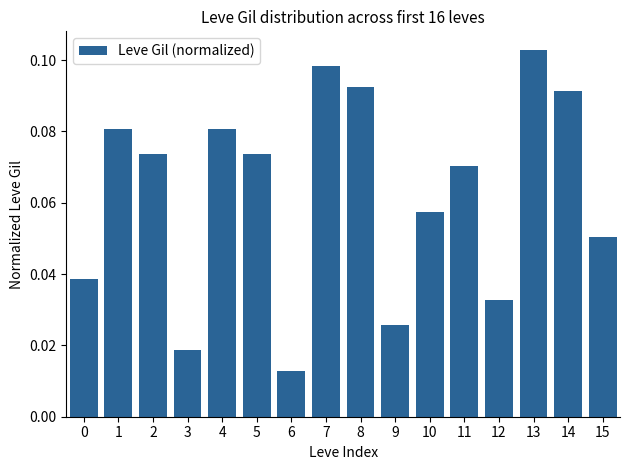

Which label corresponds to the smallest value in the chart?

6